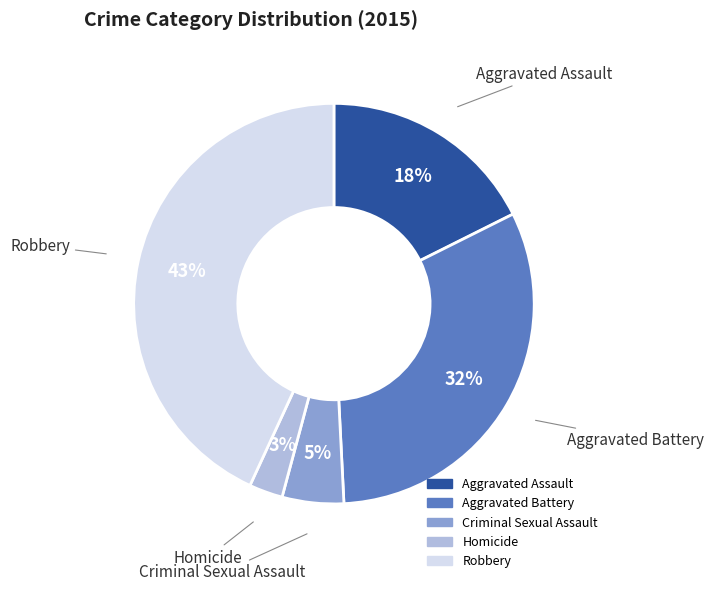

Between Robbery and Aggravated Battery, which is larger?

Robbery